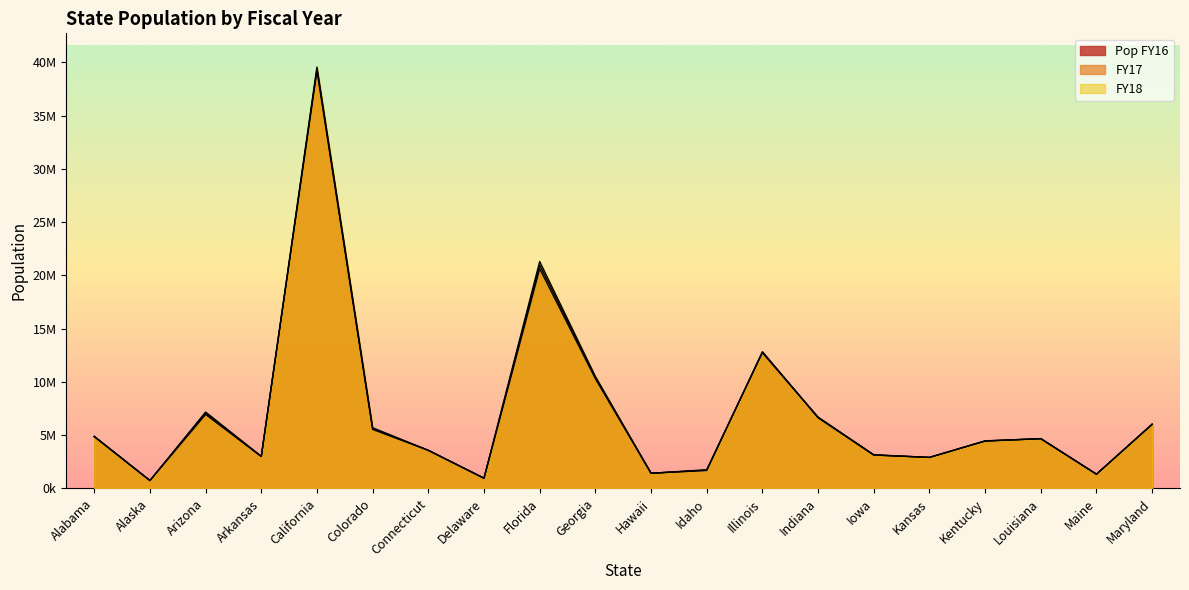

At which category does the chart reach its minimum across all series?

Alaska